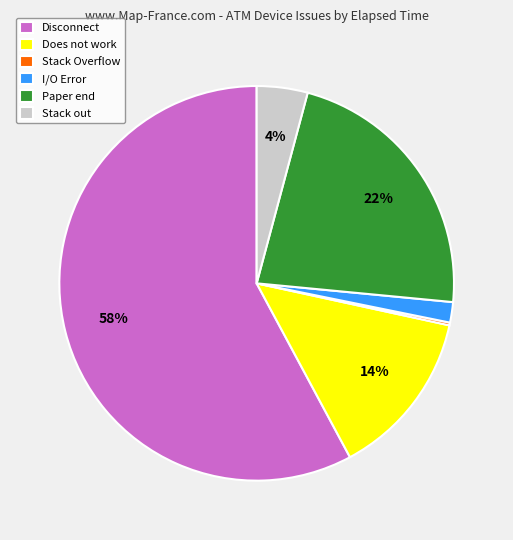

What is the majority slice?

Disconnect